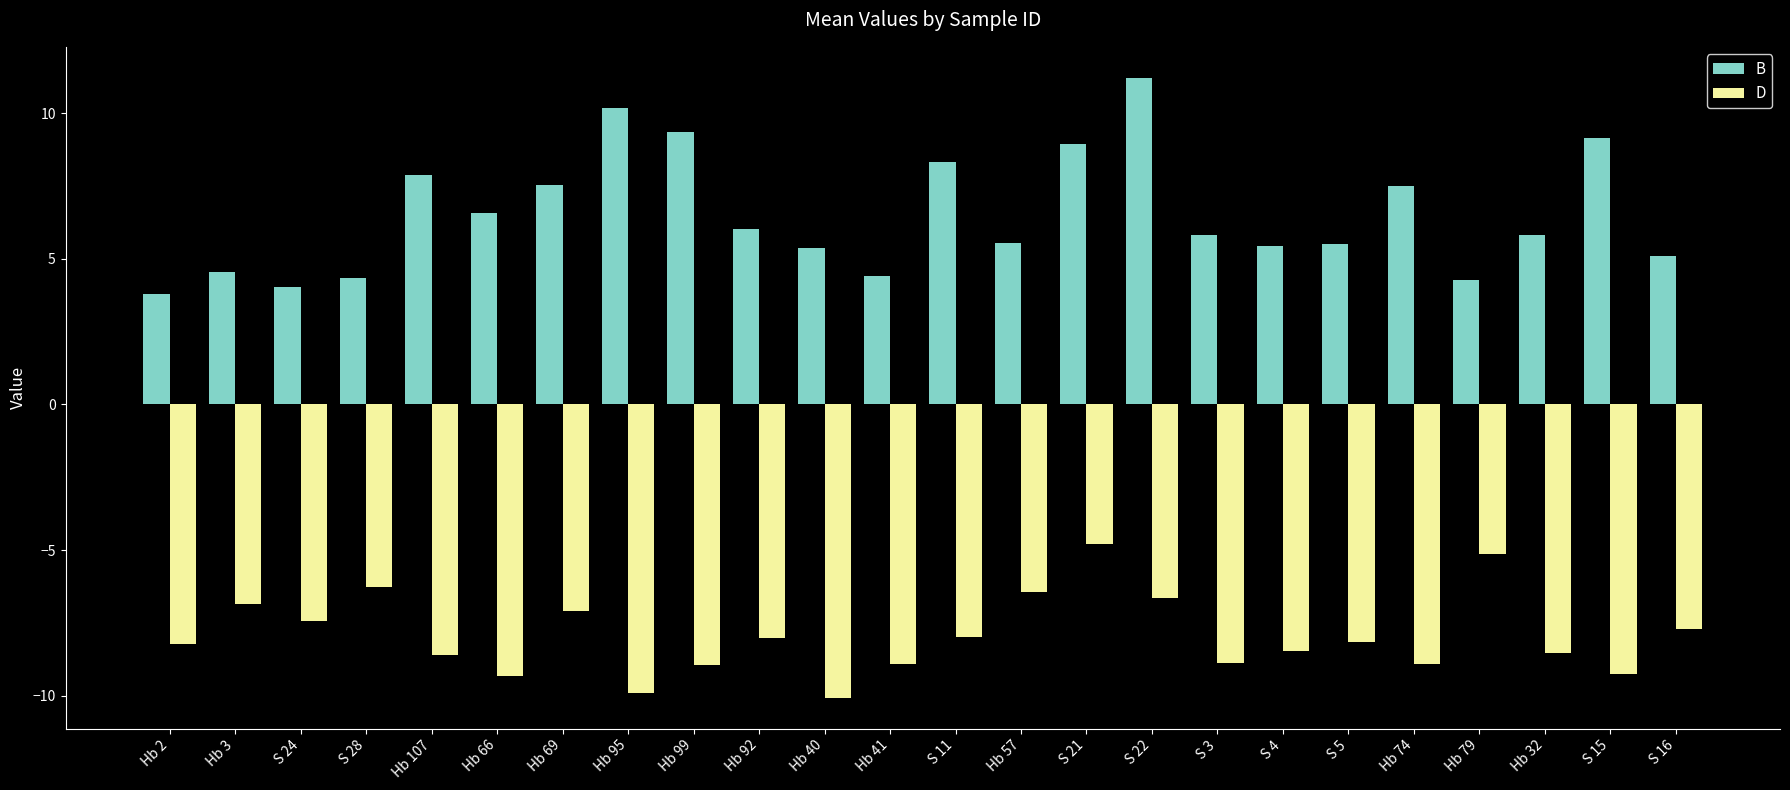

What is the value of the D bar at the 7th from the left?

-7.1